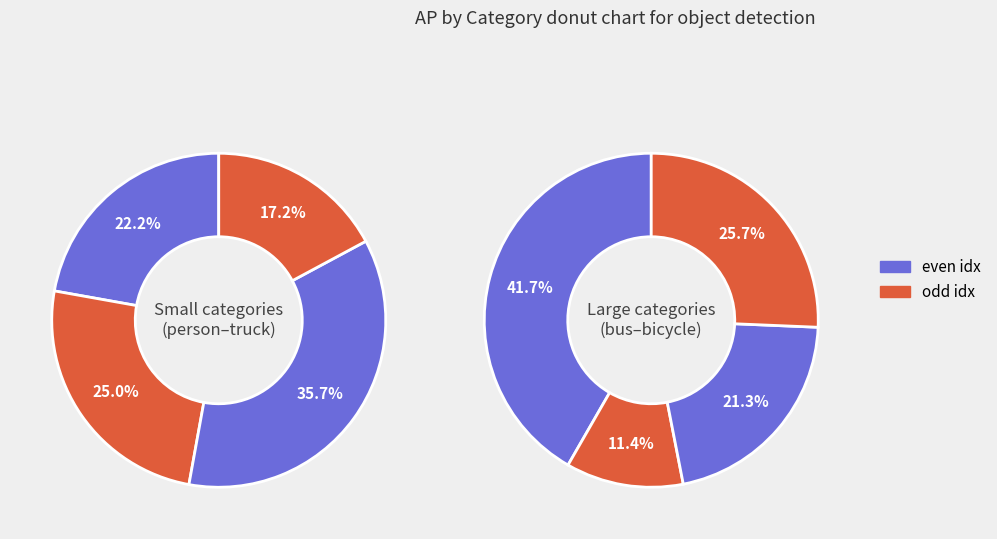

Is the sum of motorcycle and person greater than half?

No